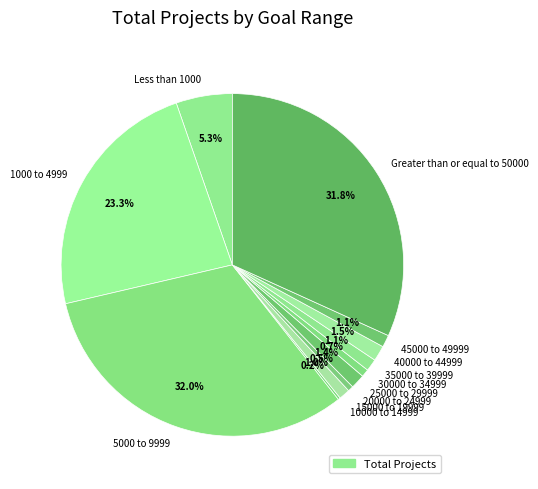

Is it true that 20000 to 24999 is 9% of the pie?

False